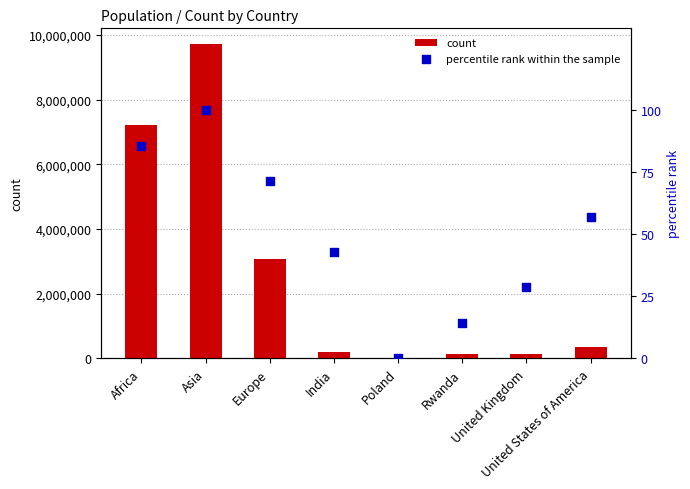

At which category is the sum across all series the highest?

Asia